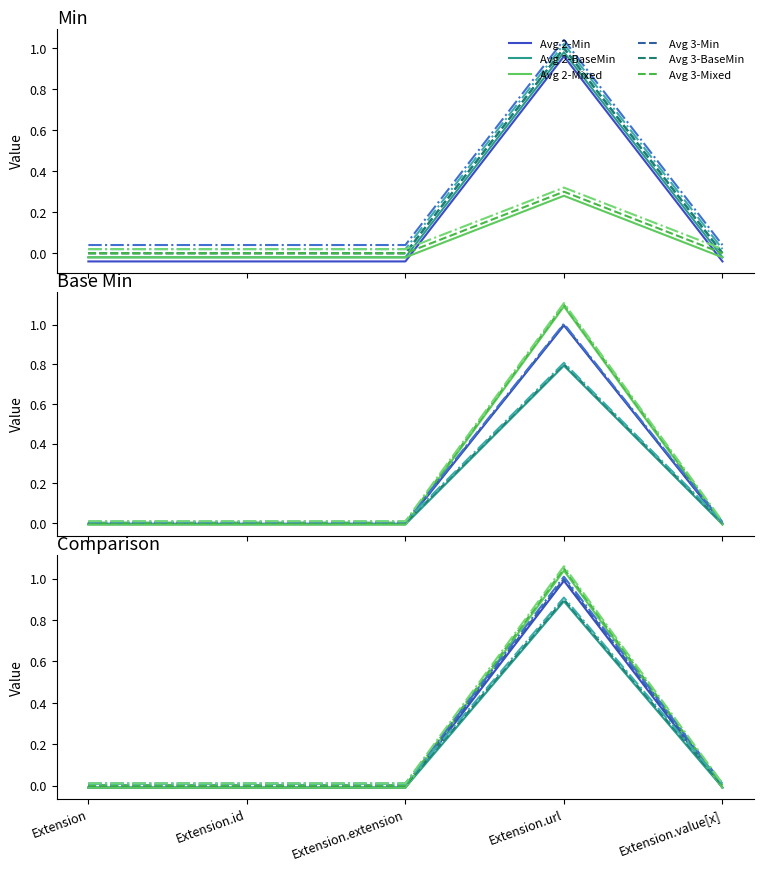

Which has a higher value, Extension.value[x] or Extension.id?

Extension.value[x]